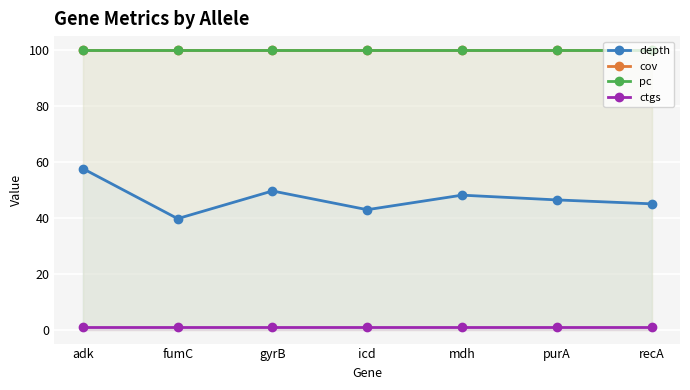

At which label is cov closest to 100?

adk